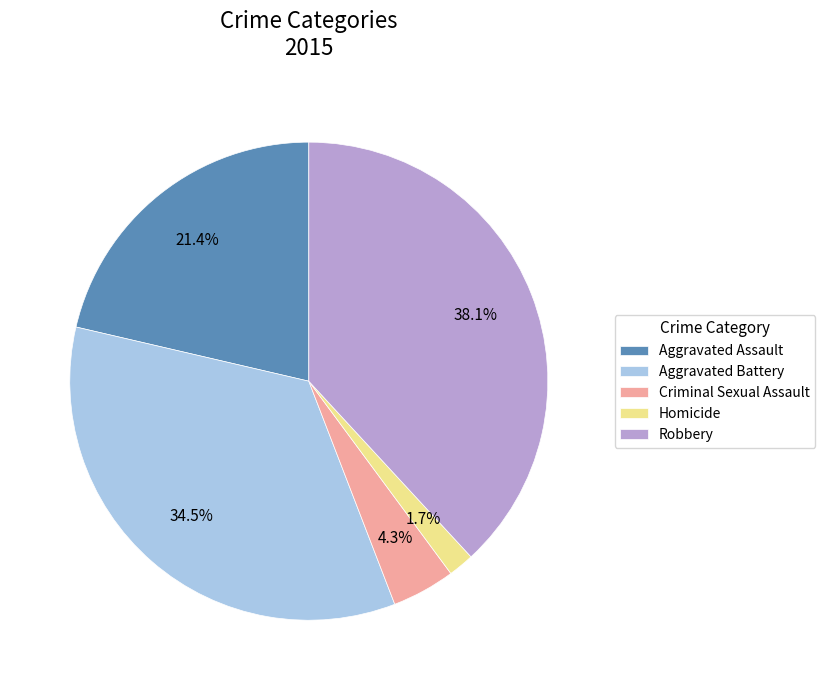

Approximately how many times larger is the value at Criminal Sexual Assault compared to Homicide?

2.5